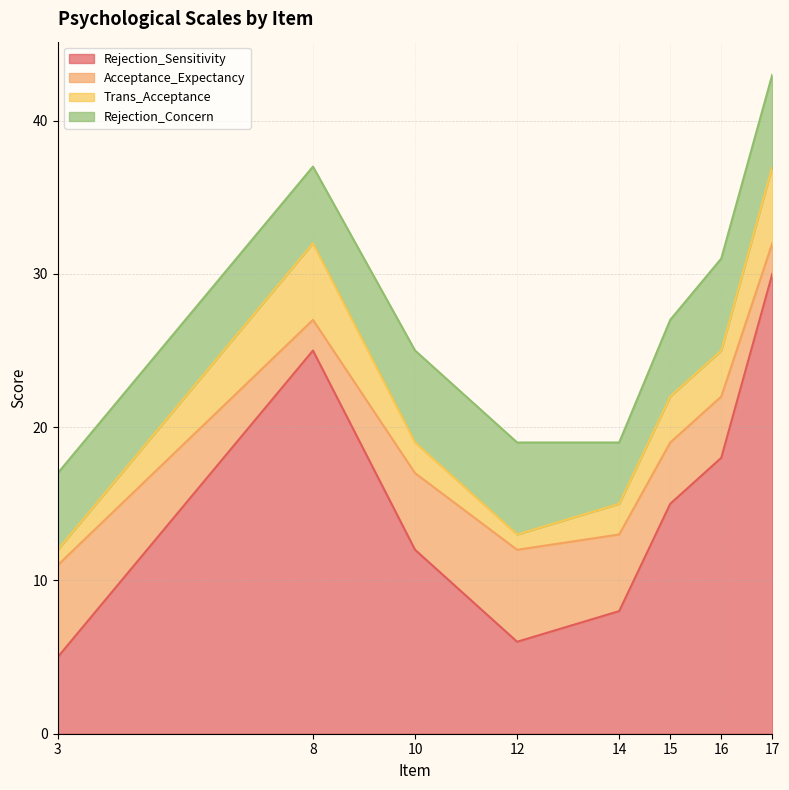

Reading left to right, transcribe all the data shown in this chart.

Rejection_Sensitivity: 3=5	8=25	10=12	12=6	14=8	15=15	16=18	17=30
Acceptance_Expectancy: 3=6	8=2	10=5	12=6	14=5	15=4	16=4	17=2
Trans_Acceptance: 3=1	8=5	10=2	12=1	14=2	15=3	16=3	17=5
Rejection_Concern: 3=5	8=5	10=6	12=6	14=4	15=5	16=6	17=6